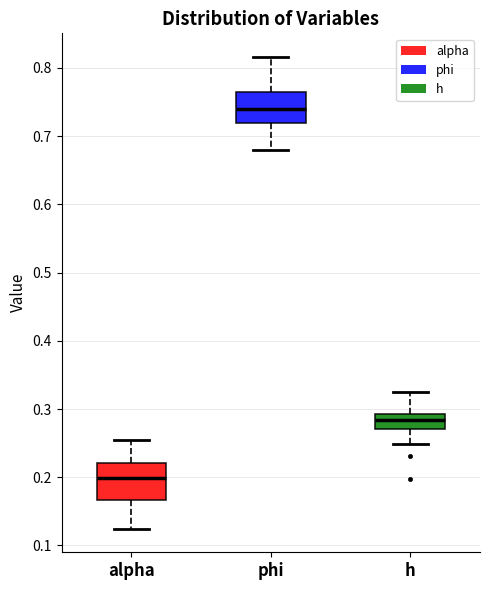

Reading left to right, transcribe this box plot: for each box, give where its median line is, the range the box spans, and where its two whiskers end, as read against the y-axis. The values are not printed on the chart, so give them approximately, as read against the axis.

alpha: median 0.20, box 0.17 to 0.22, whiskers 0.12 to 0.26
phi: median 0.74, box 0.72 to 0.76, whiskers 0.68 to 0.82
h: median 0.28, box 0.27 to 0.29, whiskers 0.25 to 0.33